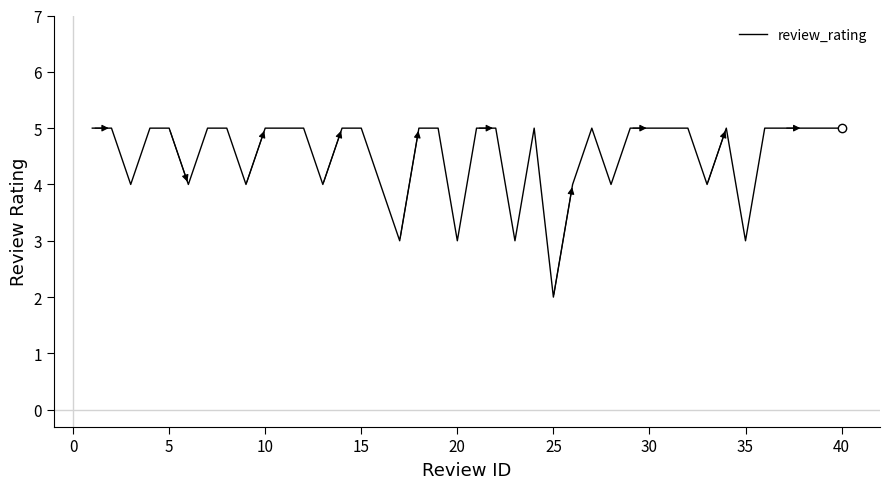

How many distinct data groups are displayed?

1